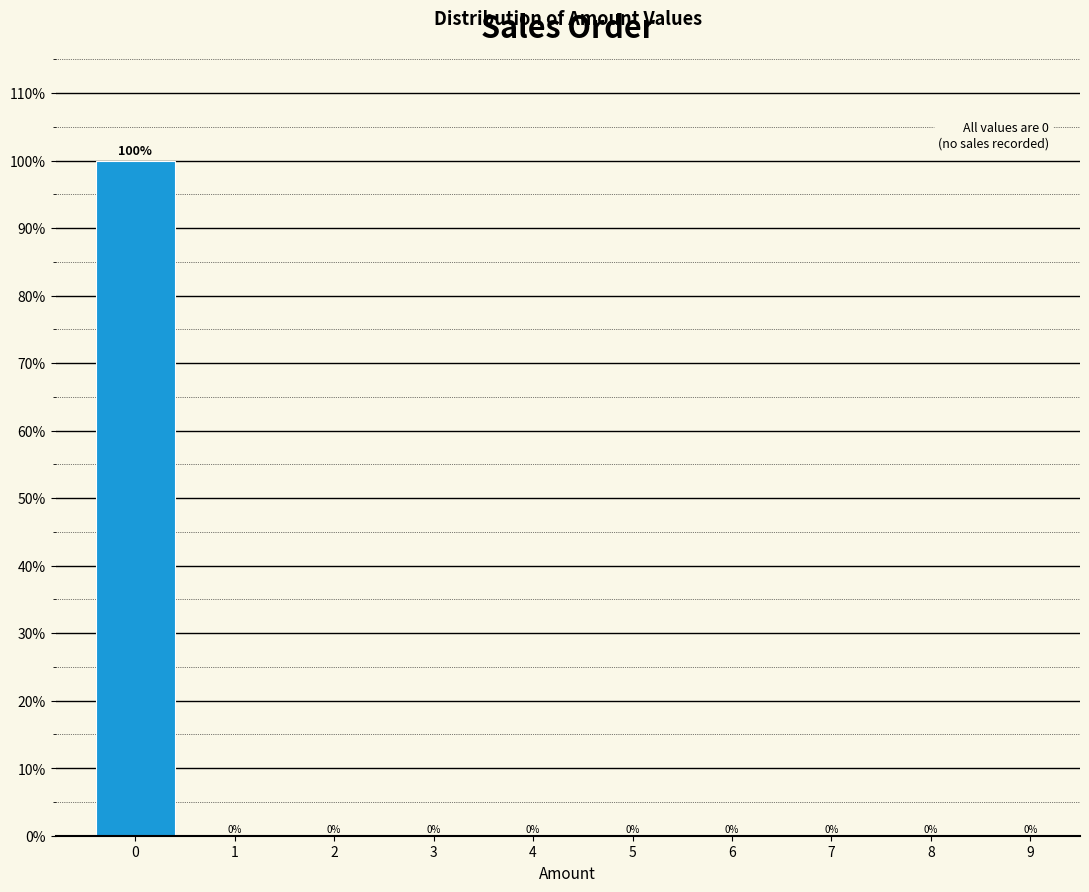

Reading left to right, list every bar in this chart as the range it spans on the x-axis followed by its height.

-0.5 to 0.5: 100
0.5 to 1.5: 0
1.5 to 2.5: 0
2.5 to 3.5: 0
3.5 to 4.5: 0
4.5 to 5.5: 0
5.5 to 6.5: 0
6.5 to 7.5: 0
7.5 to 8.5: 0
8.5 to 9.5: 0